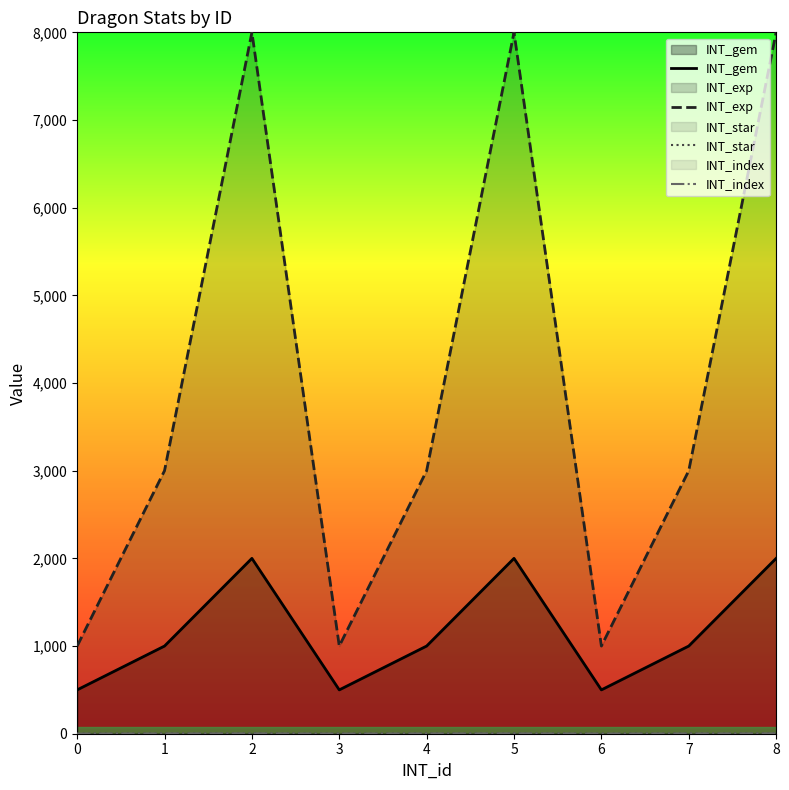

How many INT_exp values are between 1000 and 8000?

9